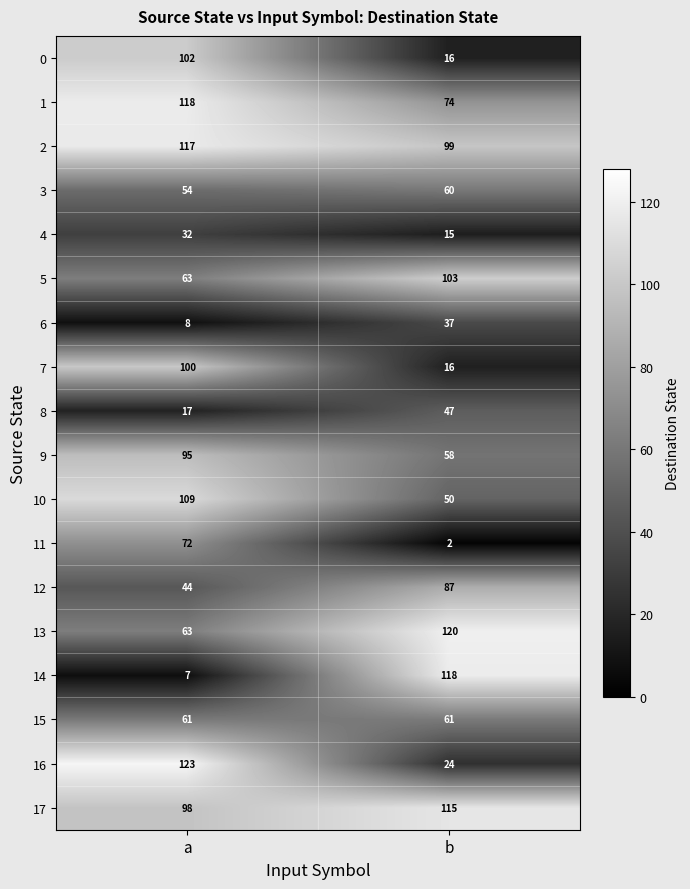

Read the 14 value at b, to the nearest 50.

100